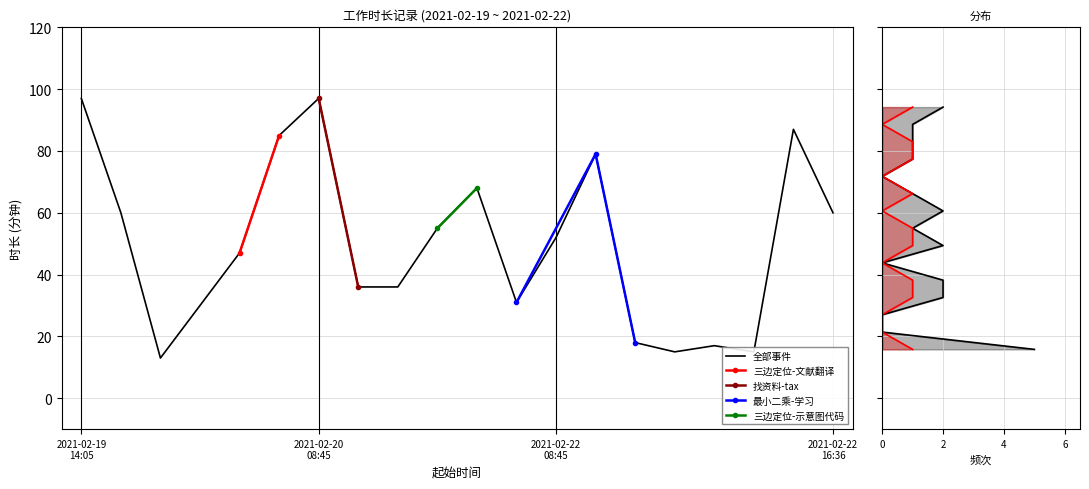

What is the value of the 6th point from the left?

85